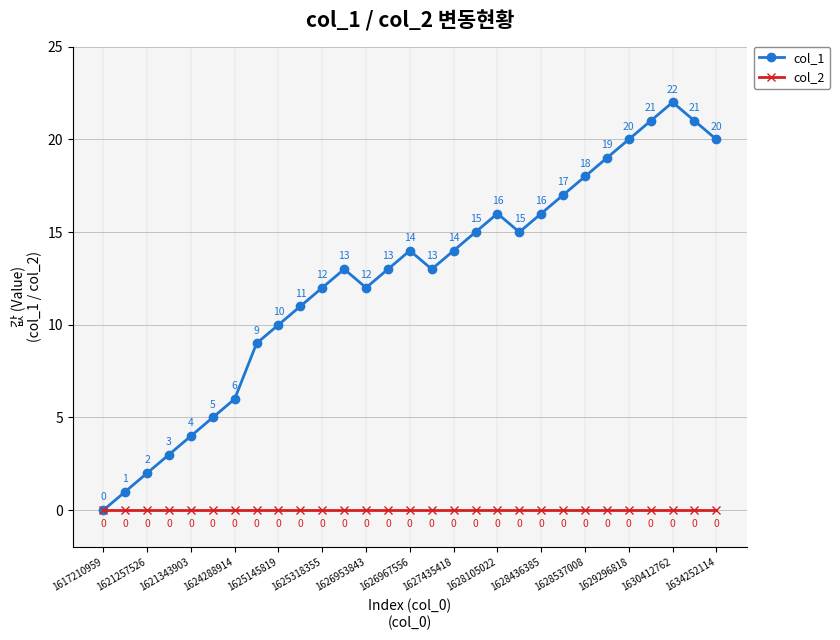

Rank the series by their maximum value, from highest to lowest.

col_1, col_2